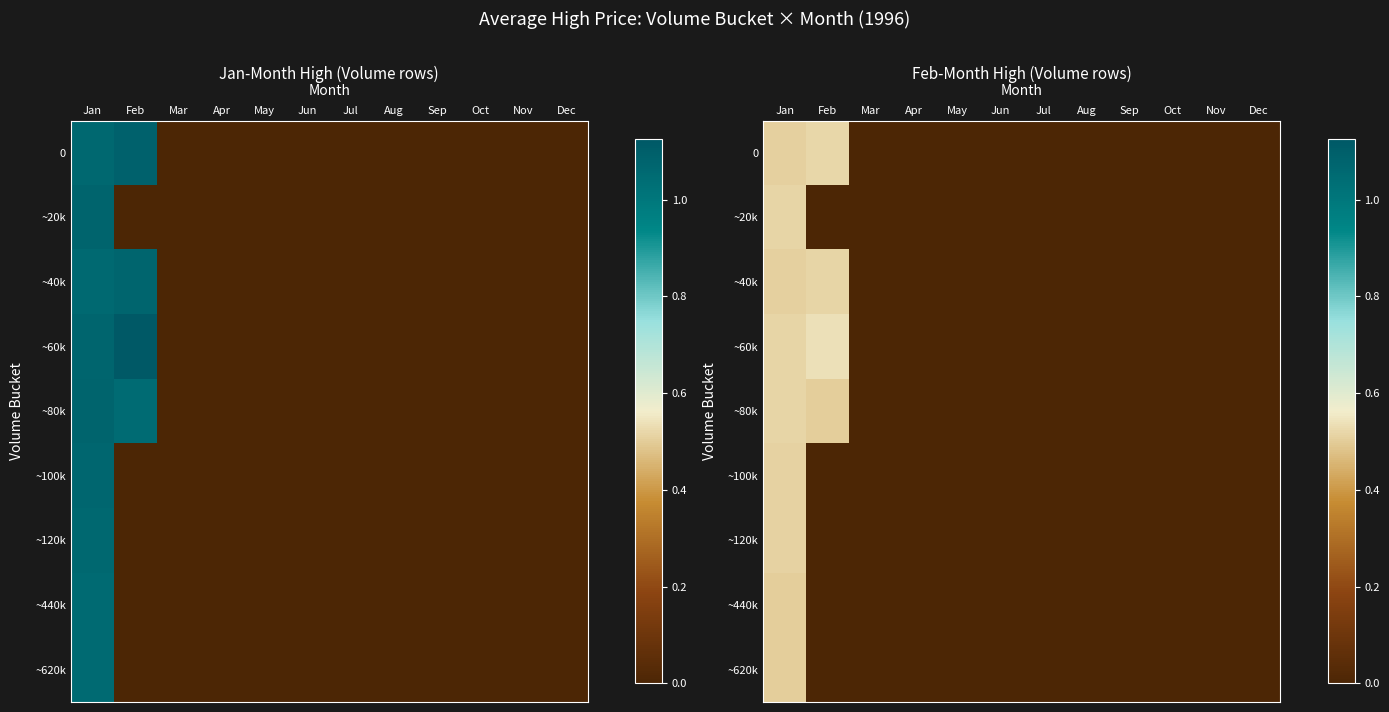

What is the approximate value of ~620k at Jan?

0.5